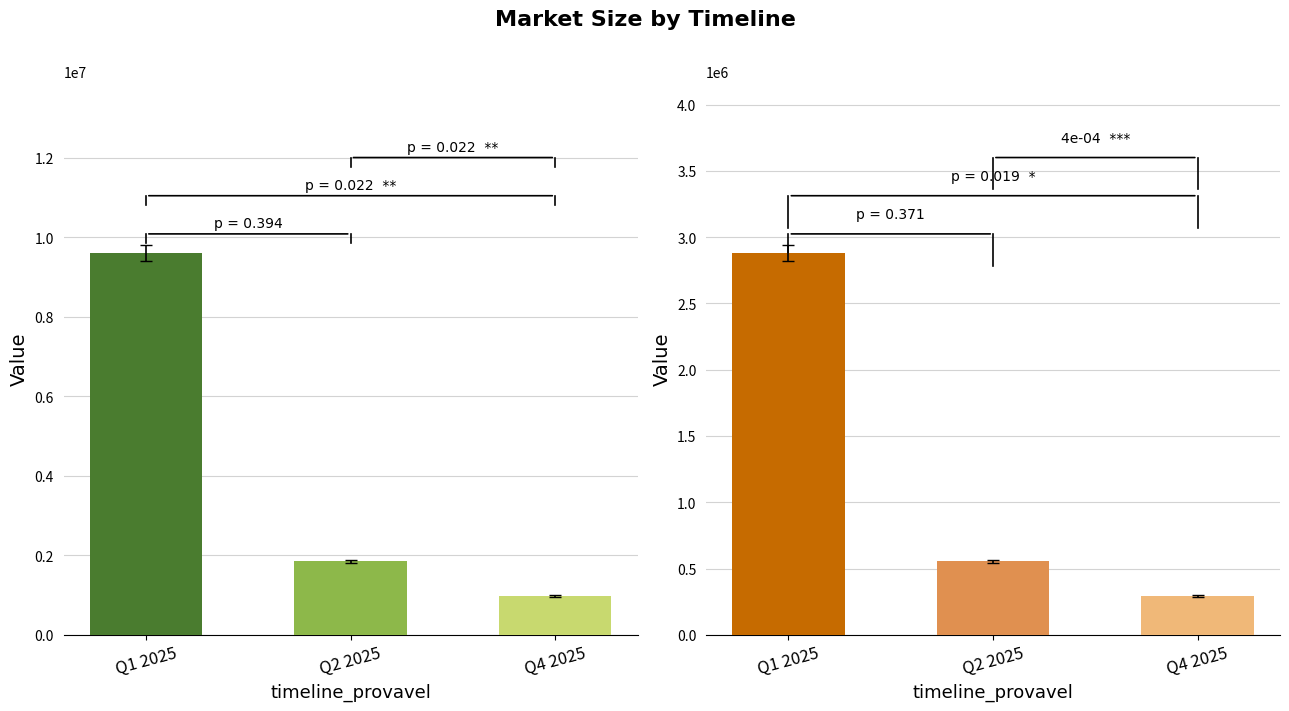

What is the difference between the second highest and minimum values in the Mercado_Atual_EAD series?

870000